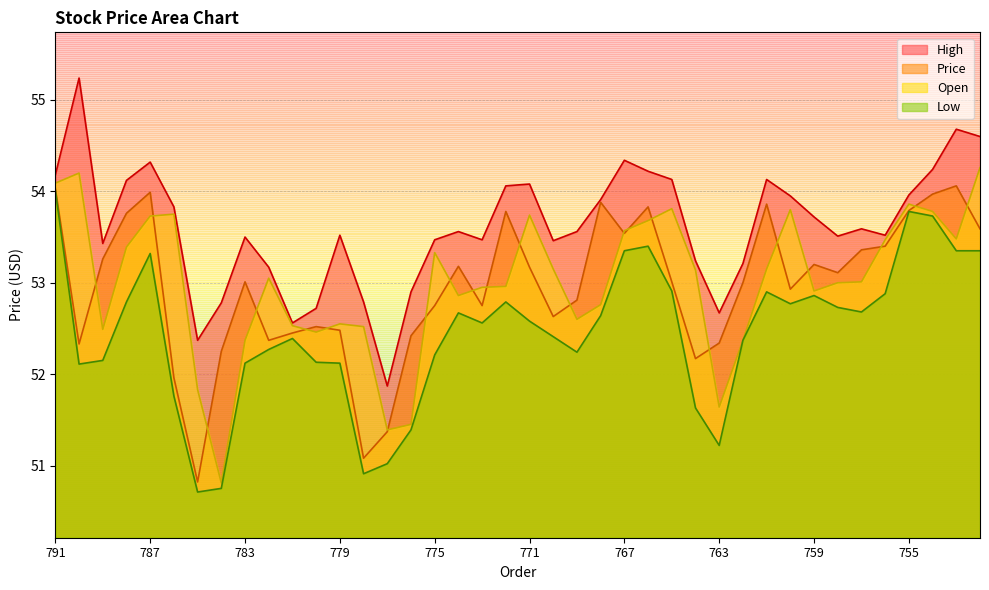

Which series has the widest spread of values?

Open